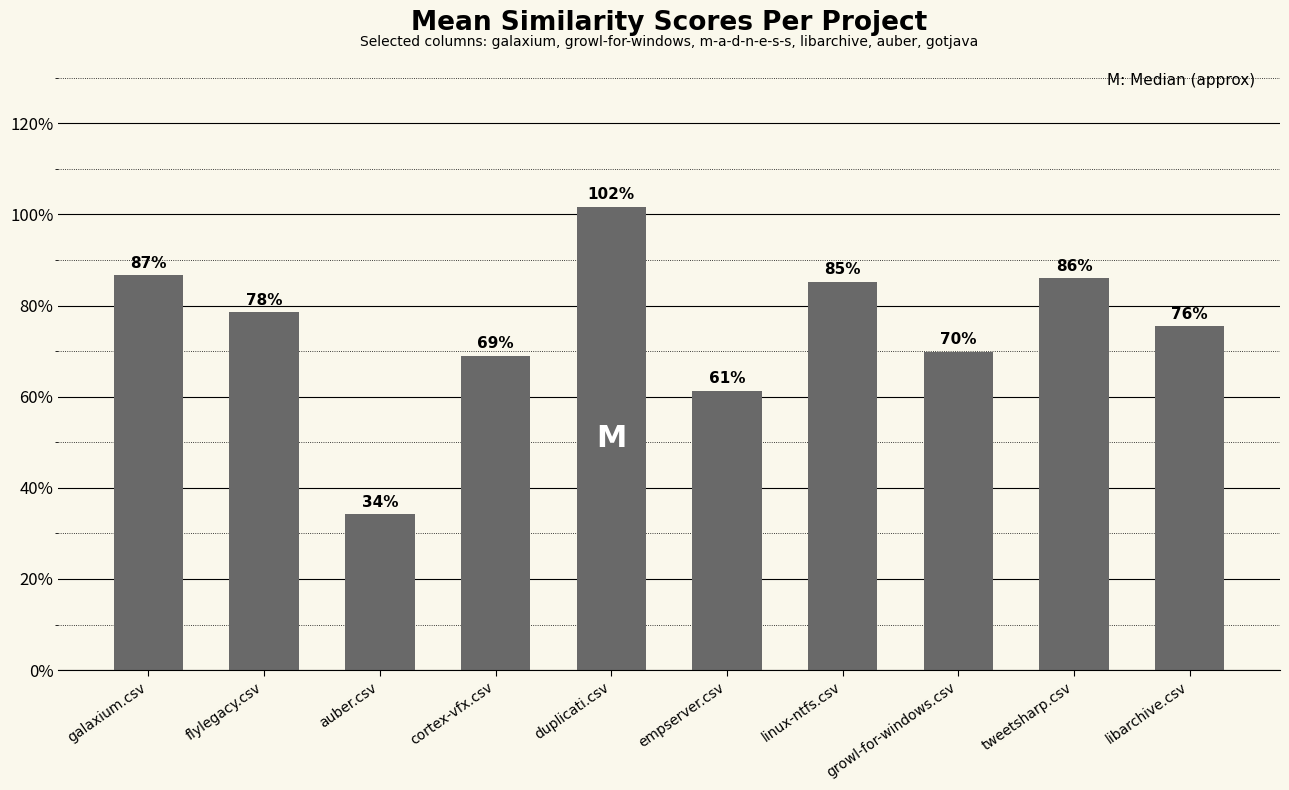

Does the chart contain any negative values?

No